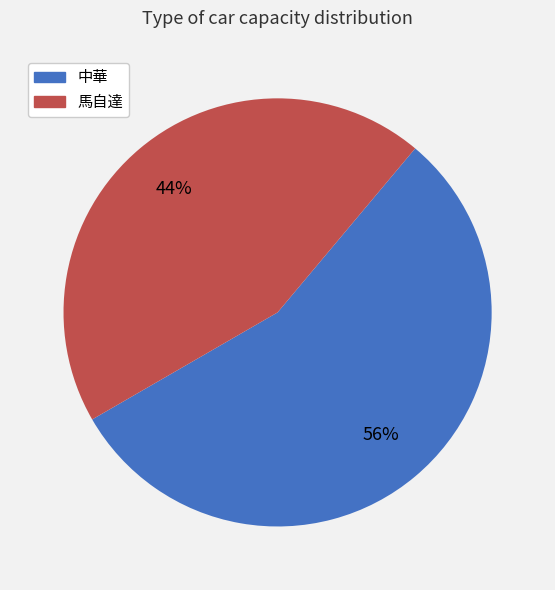

To the nearest percent, what is the combined percentage of 中華 and 馬自達?

100%